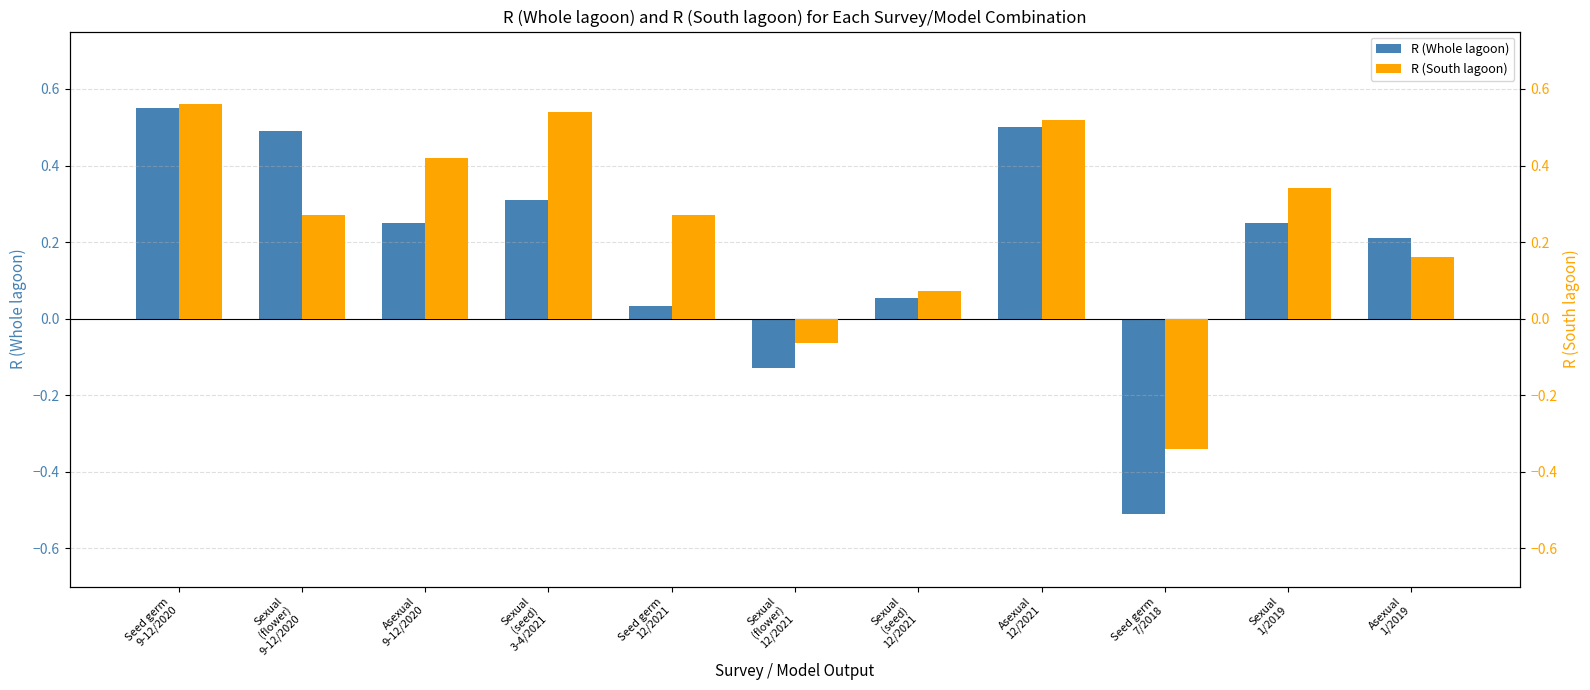

Which series changed the most between Sexual
(flower)
9-12/2020 and Sexual
(flower)
12/2021?

R (Whole lagoon)